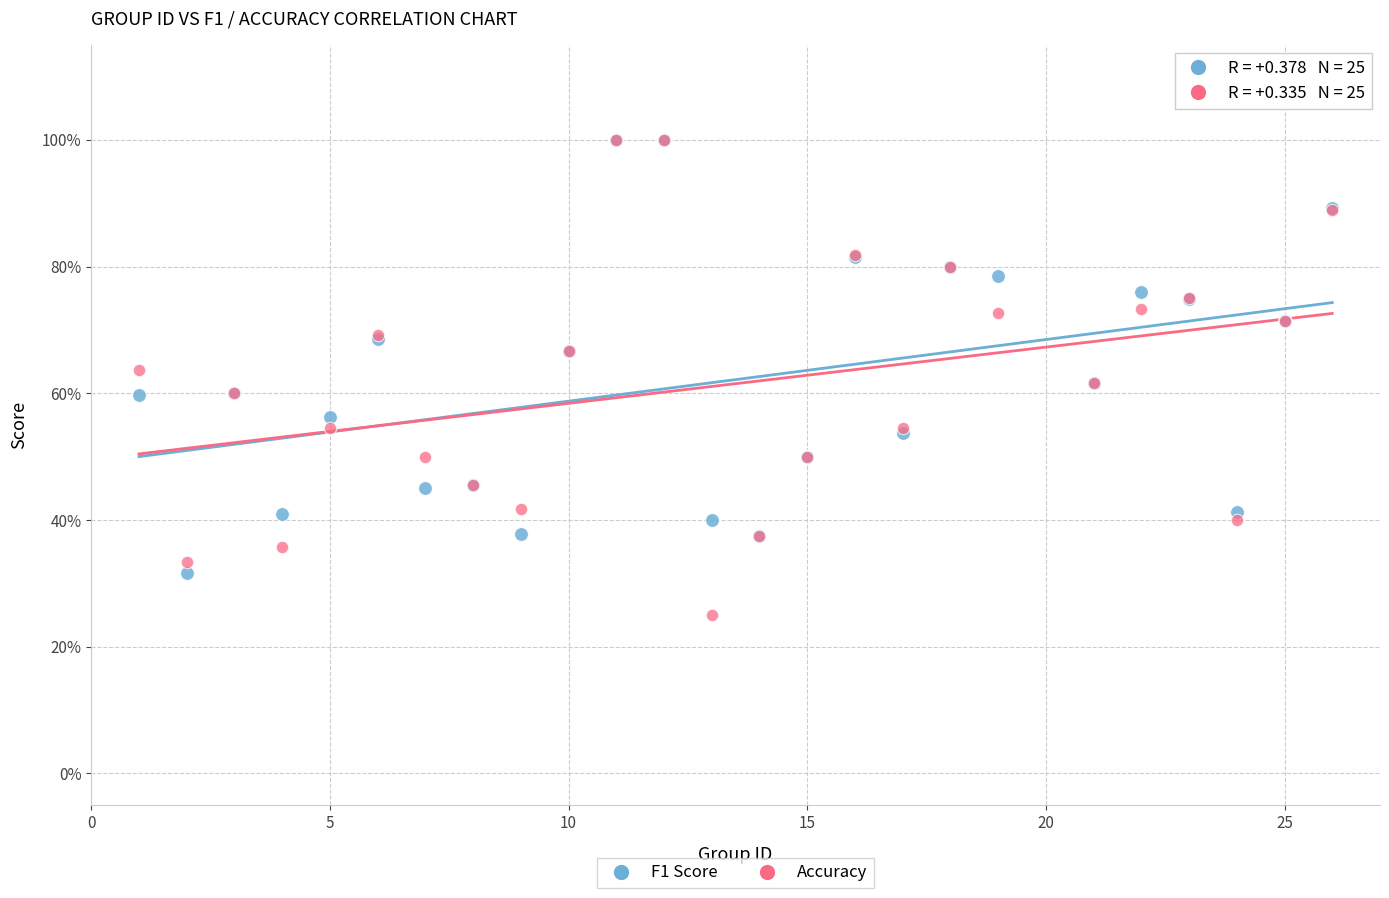

Which series has the widest spread of Y values?

Accuracy